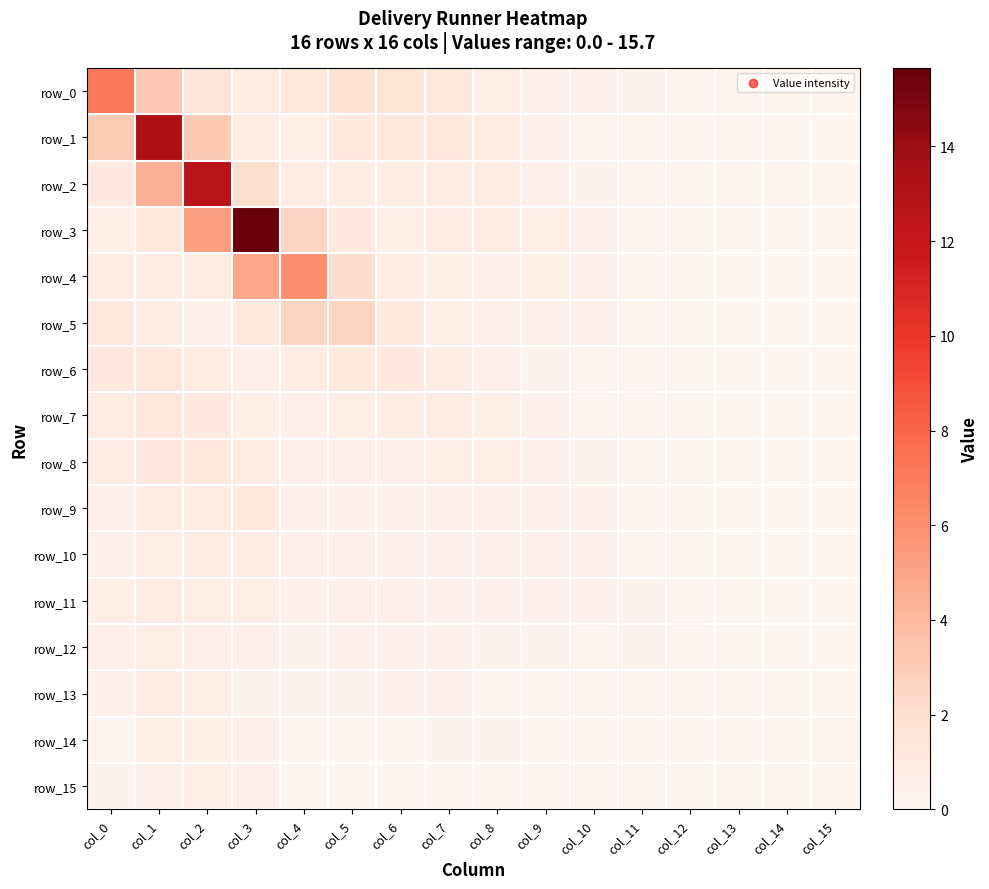

Rank the categories by row_9 value from highest to lowest.

col_3, col_2, col_1, col_4, col_0, col_8, col_7, col_9, col_5, col_6, col_10, col_11, col_12, col_13, col_14, col_15